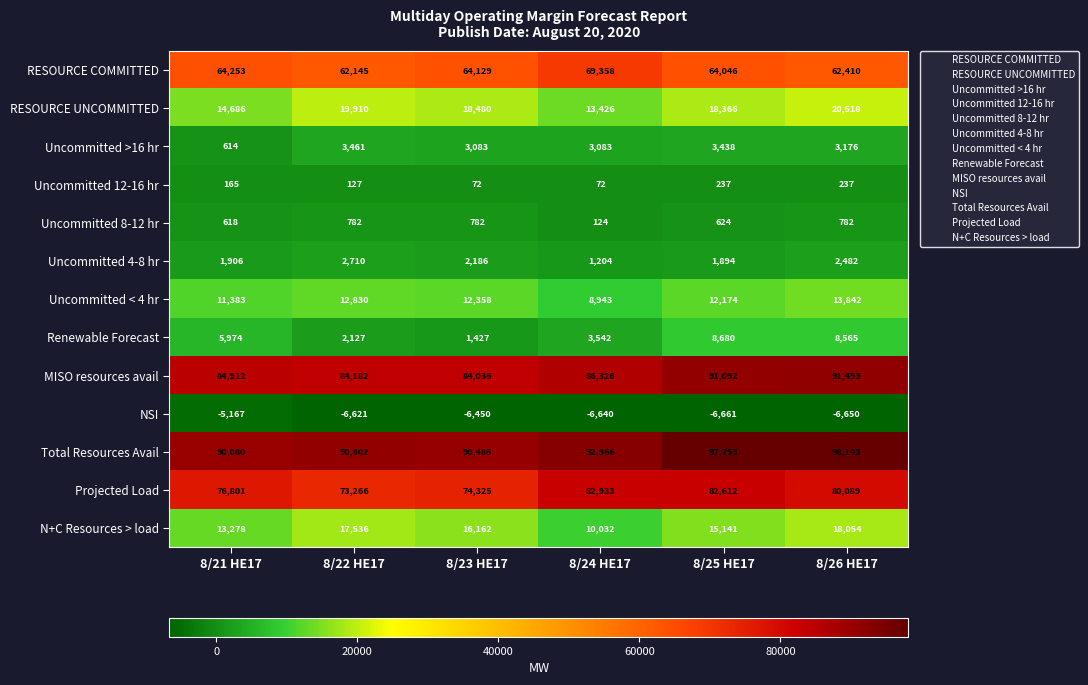

How many data points in Uncommitted 4-8 hr are less than 2186?

3